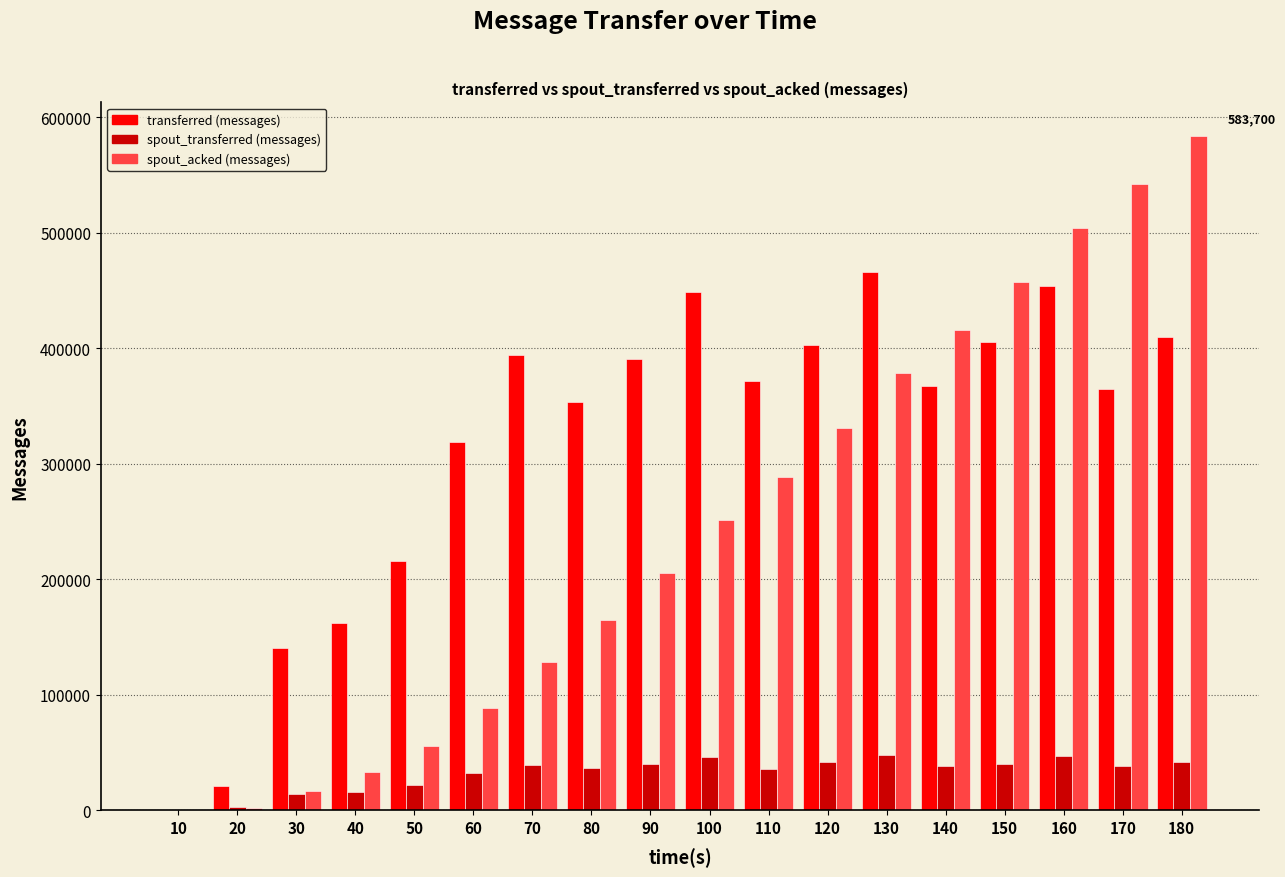

What is the maximum value for transferred (messages)?

465780